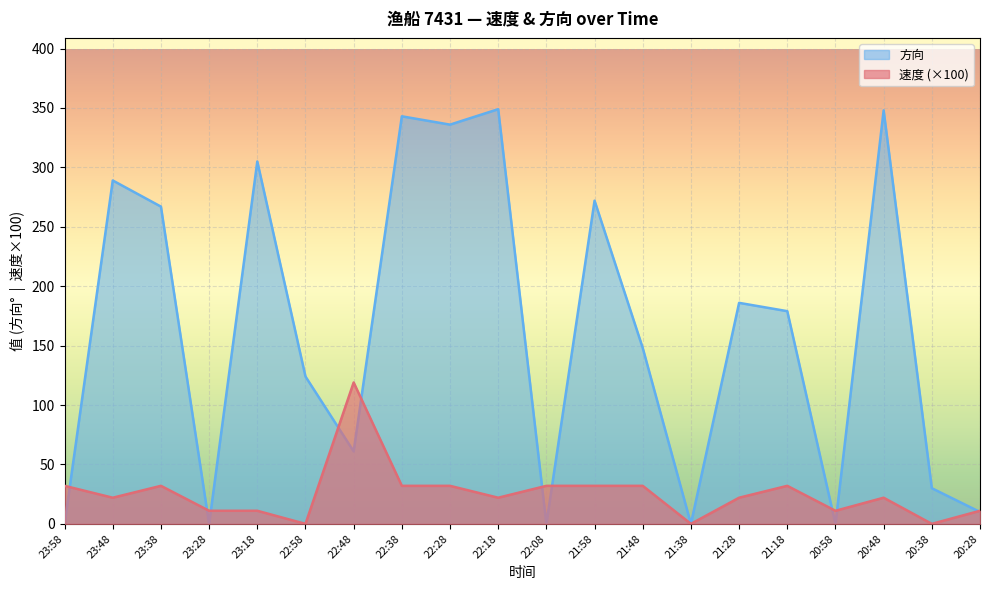

What position from the left is 21:48?

13